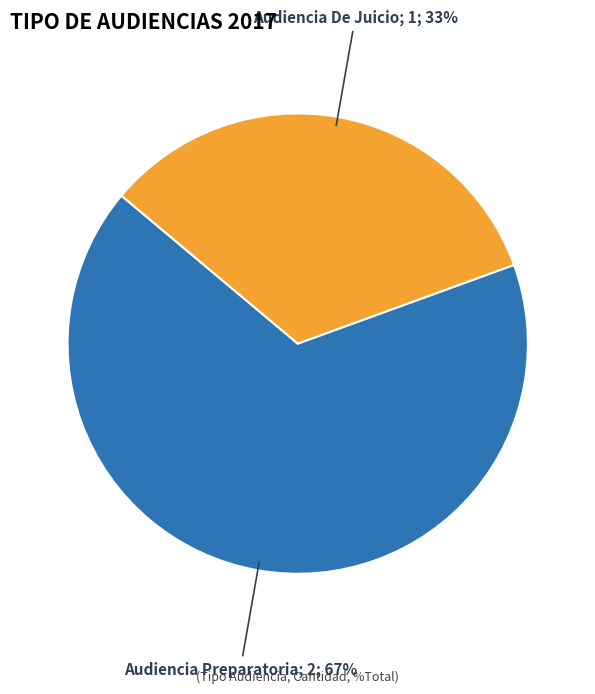

Is there any slice that represents more than half of the pie?

Yes